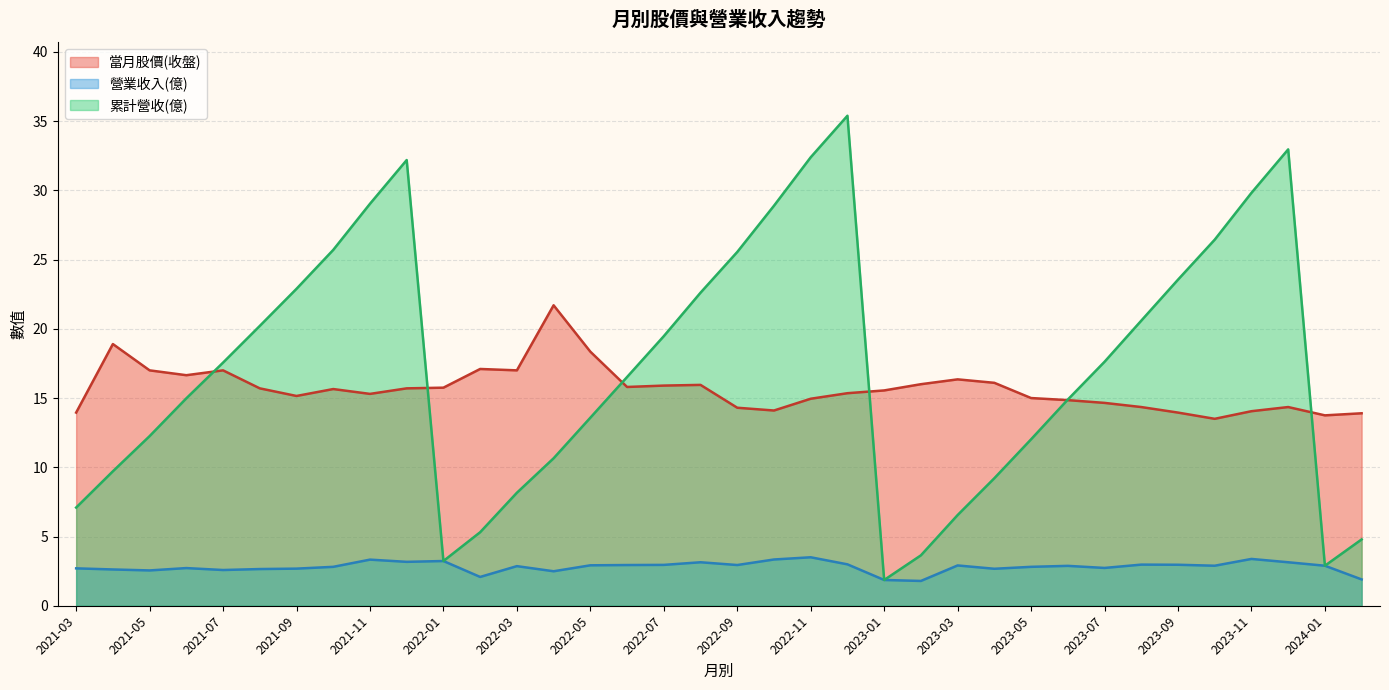

Which series has the largest total across all categories?

累計營收(億)